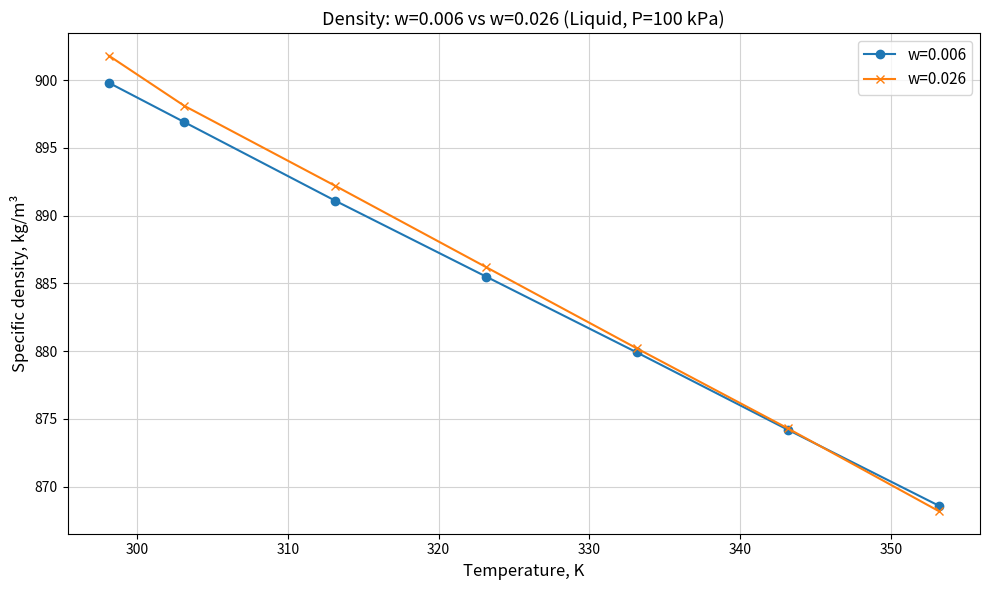

True or false: w=0.026 has more than 2 interior local peaks.

False